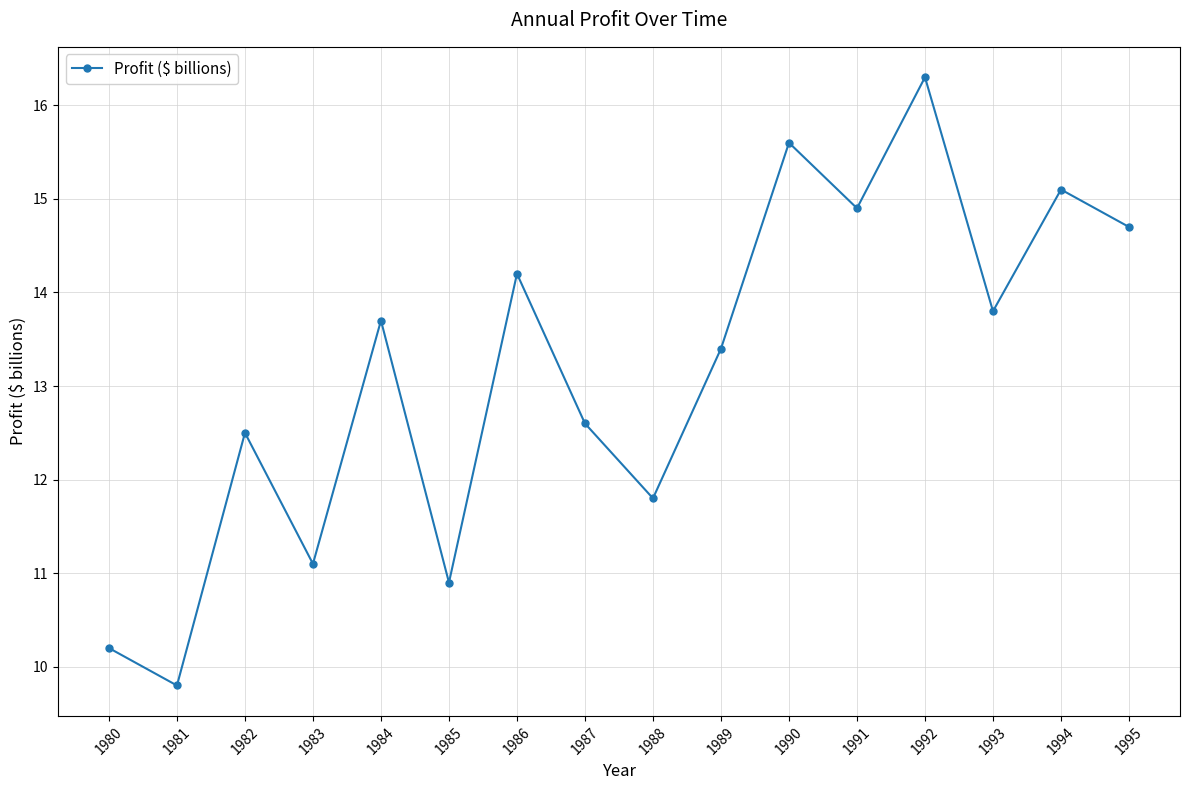

Between 1988 and 1995, which is larger?

1995